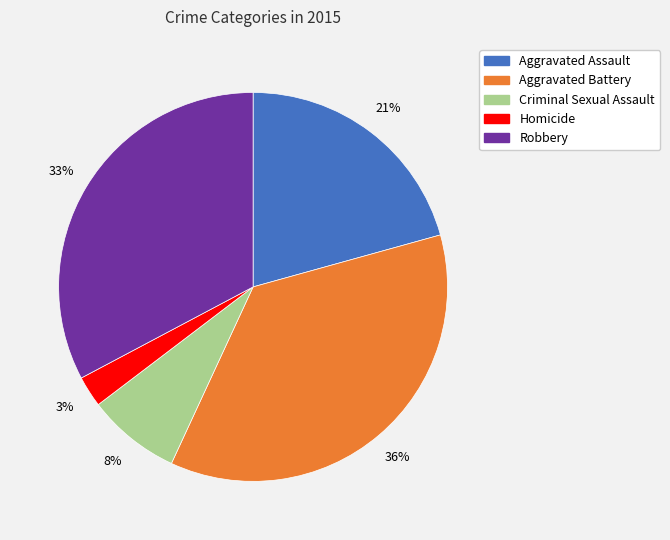

What percentage is the Robbery slice, to the nearest percent?

33%